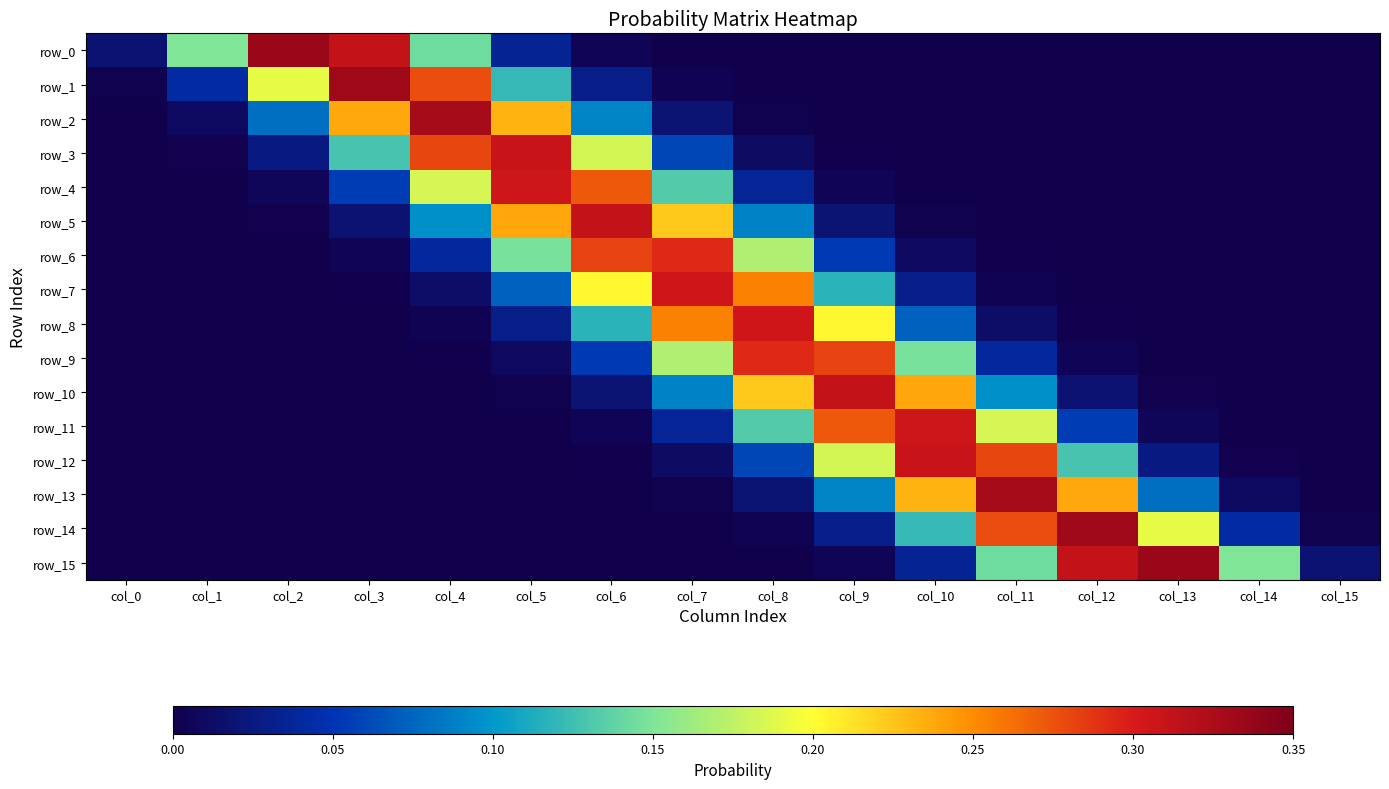

Reading left to right, what are all the values shown in this chart?

row_0: col_0=0.0	col_1=0.2	col_2=0.3	col_3=0.3	col_4=0.1	col_5=0.0	col_6=0.0	col_7=0.0	col_8=0.0	col_9=0.0	col_10=0.0	col_11=0.0	col_12=0.0	col_13=0.0	col_14=0.0	col_15=0.0
row_1: col_0=0.0	col_1=0.0	col_2=0.2	col_3=0.3	col_4=0.3	col_5=0.1	col_6=0.0	col_7=0.0	col_8=0.0	col_9=0.0	col_10=0.0	col_11=0.0	col_12=0.0	col_13=0.0	col_14=0.0	col_15=0.0
row_2: col_0=0.0	col_1=0.0	col_2=0.1	col_3=0.2	col_4=0.3	col_5=0.2	col_6=0.1	col_7=0.0	col_8=0.0	col_9=0.0	col_10=0.0	col_11=0.0	col_12=0.0	col_13=0.0	col_14=0.0	col_15=0.0
row_3: col_0=0.0	col_1=0.0	col_2=0.0	col_3=0.1	col_4=0.3	col_5=0.3	col_6=0.2	col_7=0.1	col_8=0.0	col_9=0.0	col_10=0.0	col_11=0.0	col_12=0.0	col_13=0.0	col_14=0.0	col_15=0.0
row_4: col_0=0.0	col_1=0.0	col_2=0.0	col_3=0.1	col_4=0.2	col_5=0.3	col_6=0.3	col_7=0.1	col_8=0.0	col_9=0.0	col_10=0.0	col_11=0.0	col_12=0.0	col_13=0.0	col_14=0.0	col_15=0.0
row_5: col_0=0.0	col_1=0.0	col_2=0.0	col_3=0.0	col_4=0.1	col_5=0.2	col_6=0.3	col_7=0.2	col_8=0.1	col_9=0.0	col_10=0.0	col_11=0.0	col_12=0.0	col_13=0.0	col_14=0.0	col_15=0.0
row_6: col_0=0.0	col_1=0.0	col_2=0.0	col_3=0.0	col_4=0.0	col_5=0.1	col_6=0.3	col_7=0.3	col_8=0.2	col_9=0.1	col_10=0.0	col_11=0.0	col_12=0.0	col_13=0.0	col_14=0.0	col_15=0.0
row_7: col_0=0.0	col_1=0.0	col_2=0.0	col_3=0.0	col_4=0.0	col_5=0.1	col_6=0.2	col_7=0.3	col_8=0.3	col_9=0.1	col_10=0.0	col_11=0.0	col_12=0.0	col_13=0.0	col_14=0.0	col_15=0.0
row_8: col_0=0.0	col_1=0.0	col_2=0.0	col_3=0.0	col_4=0.0	col_5=0.0	col_6=0.1	col_7=0.3	col_8=0.3	col_9=0.2	col_10=0.1	col_11=0.0	col_12=0.0	col_13=0.0	col_14=0.0	col_15=0.0
row_9: col_0=0.0	col_1=0.0	col_2=0.0	col_3=0.0	col_4=0.0	col_5=0.0	col_6=0.1	col_7=0.2	col_8=0.3	col_9=0.3	col_10=0.1	col_11=0.0	col_12=0.0	col_13=0.0	col_14=0.0	col_15=0.0
row_10: col_0=0.0	col_1=0.0	col_2=0.0	col_3=0.0	col_4=0.0	col_5=0.0	col_6=0.0	col_7=0.1	col_8=0.2	col_9=0.3	col_10=0.2	col_11=0.1	col_12=0.0	col_13=0.0	col_14=0.0	col_15=0.0
row_11: col_0=0.0	col_1=0.0	col_2=0.0	col_3=0.0	col_4=0.0	col_5=0.0	col_6=0.0	col_7=0.0	col_8=0.1	col_9=0.3	col_10=0.3	col_11=0.2	col_12=0.1	col_13=0.0	col_14=0.0	col_15=0.0
row_12: col_0=0.0	col_1=0.0	col_2=0.0	col_3=0.0	col_4=0.0	col_5=0.0	col_6=0.0	col_7=0.0	col_8=0.1	col_9=0.2	col_10=0.3	col_11=0.3	col_12=0.1	col_13=0.0	col_14=0.0	col_15=0.0
row_13: col_0=0.0	col_1=0.0	col_2=0.0	col_3=0.0	col_4=0.0	col_5=0.0	col_6=0.0	col_7=0.0	col_8=0.0	col_9=0.1	col_10=0.2	col_11=0.3	col_12=0.2	col_13=0.1	col_14=0.0	col_15=0.0
row_14: col_0=0.0	col_1=0.0	col_2=0.0	col_3=0.0	col_4=0.0	col_5=0.0	col_6=0.0	col_7=0.0	col_8=0.0	col_9=0.0	col_10=0.1	col_11=0.3	col_12=0.3	col_13=0.2	col_14=0.0	col_15=0.0
row_15: col_0=0.0	col_1=0.0	col_2=0.0	col_3=0.0	col_4=0.0	col_5=0.0	col_6=0.0	col_7=0.0	col_8=0.0	col_9=0.0	col_10=0.0	col_11=0.1	col_12=0.3	col_13=0.3	col_14=0.2	col_15=0.0